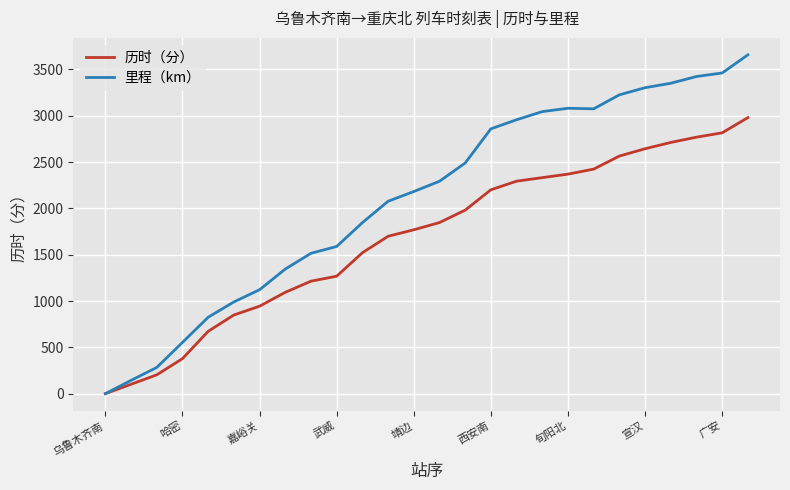

Which series has the largest range (max minus min)?

里程（km）